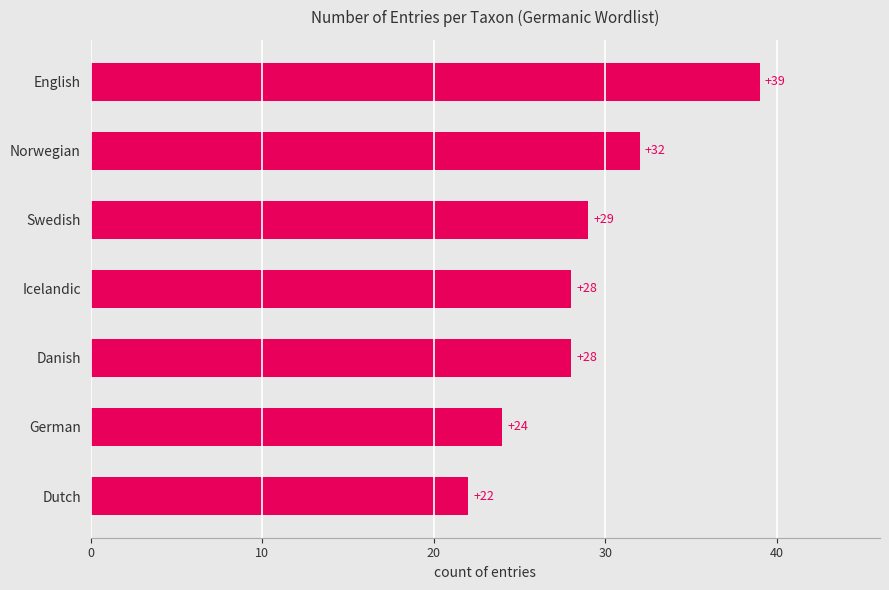

Read the value at Norwegian, to the nearest 10.

30